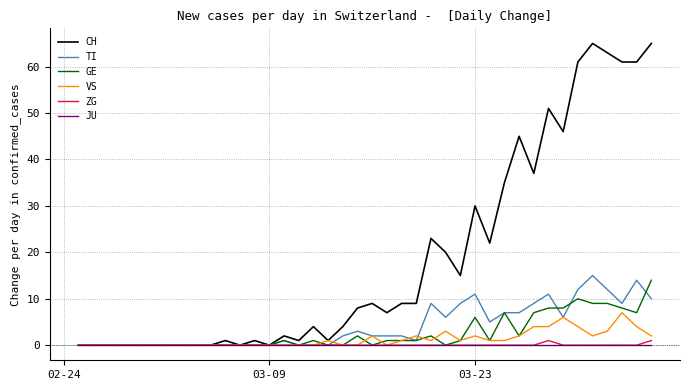

Which series has the widest spread of values?

CH